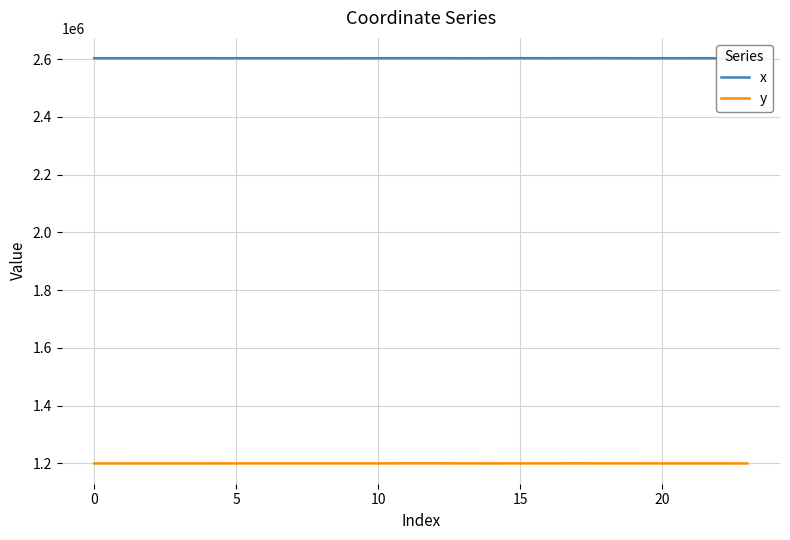

What is the highest value of the x series?

2603123.4